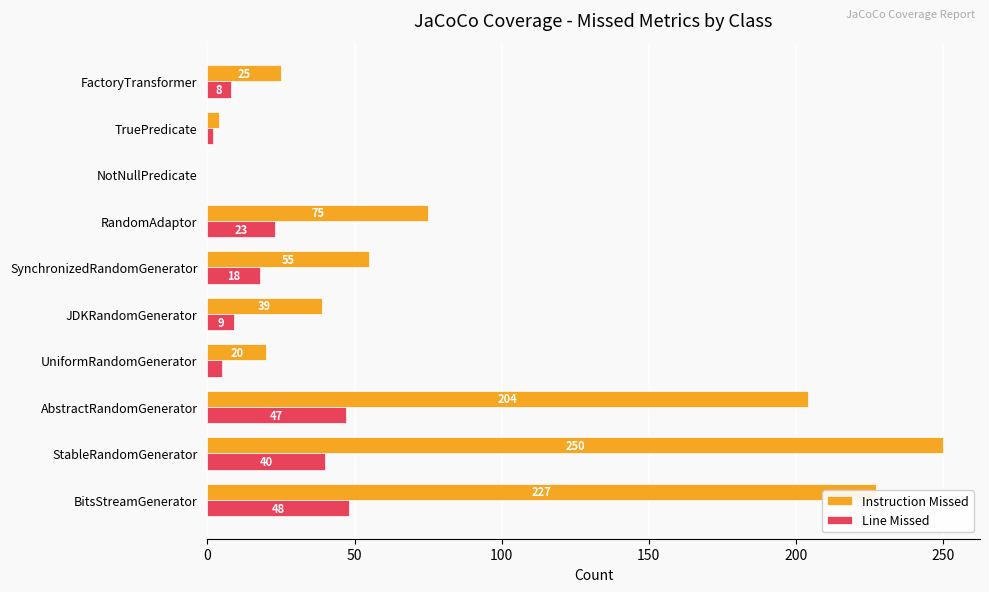

Is the value of Instruction Missed at TruePredicate greater than the value of Line Missed at StableRandomGenerator?

No